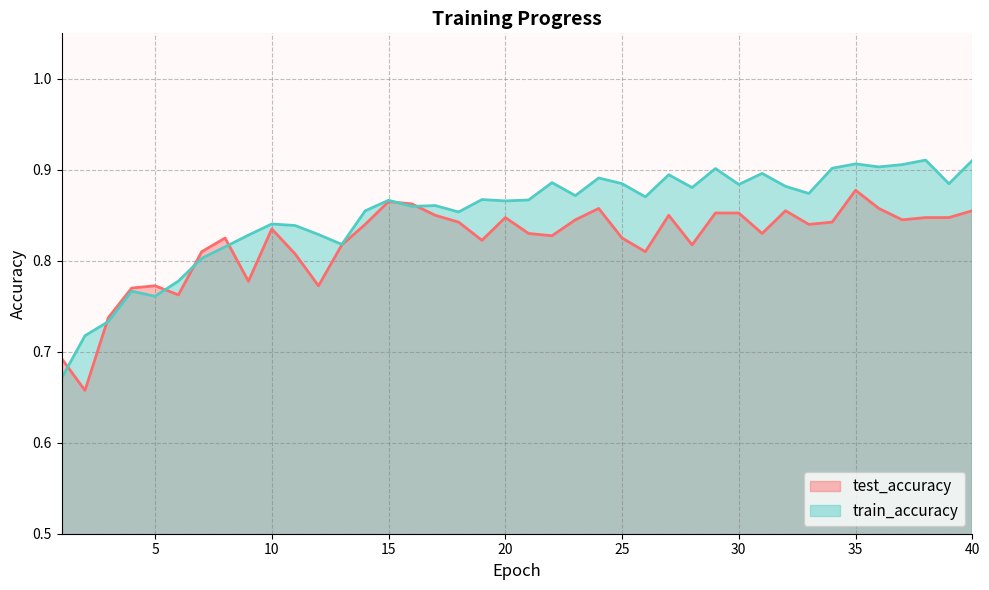

What is the difference between the maximum and minimum values in the train_accuracy series?

0.2